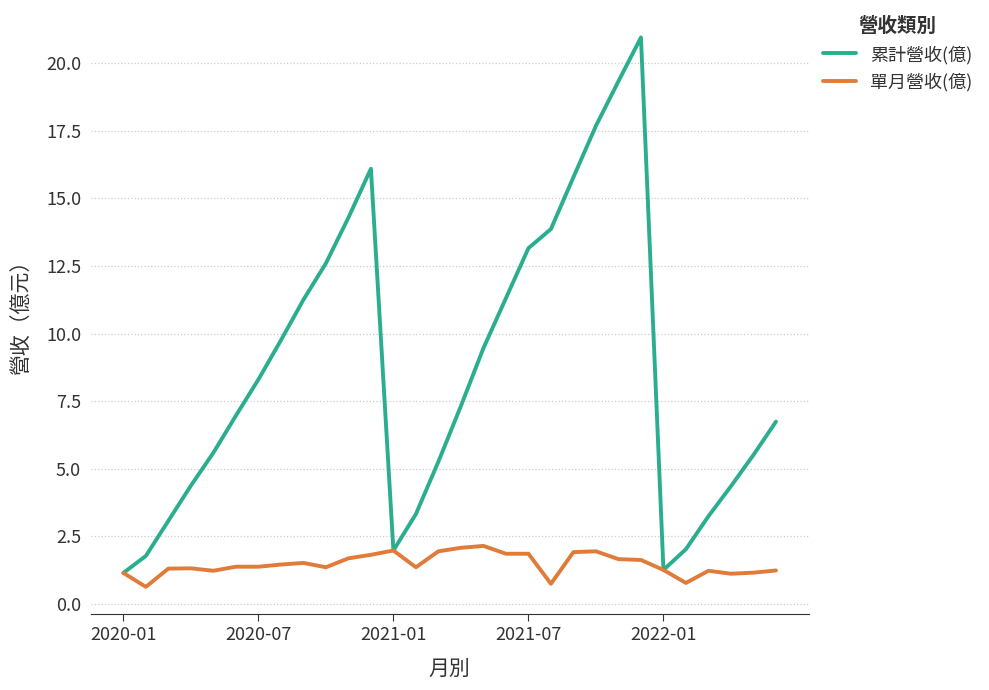

How many values in the 單月營收(億) series are below 1?

3